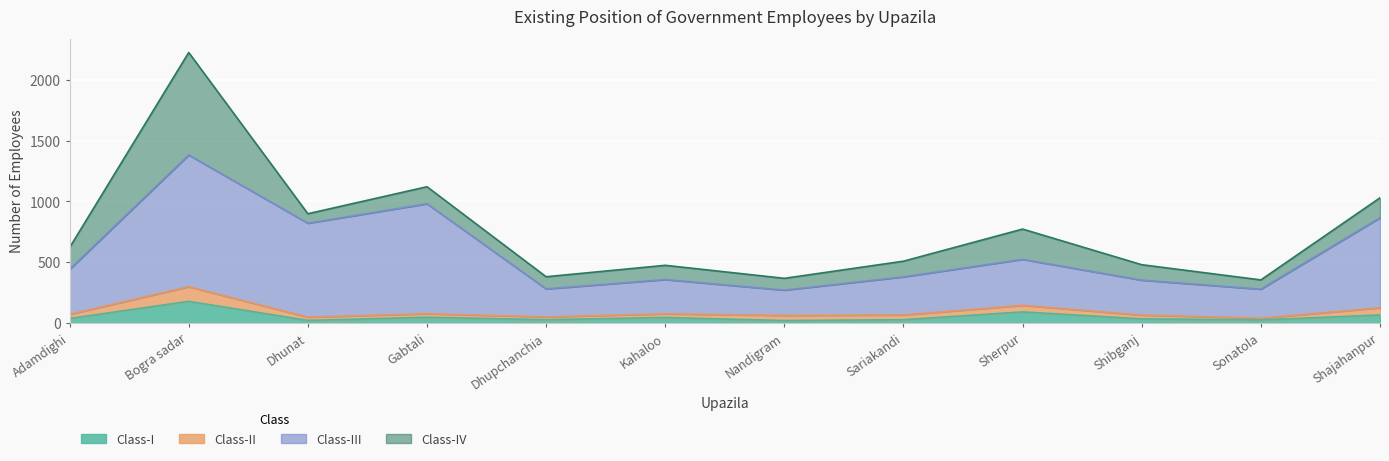

True or false: Class-I and Class-III cross at least once.

False